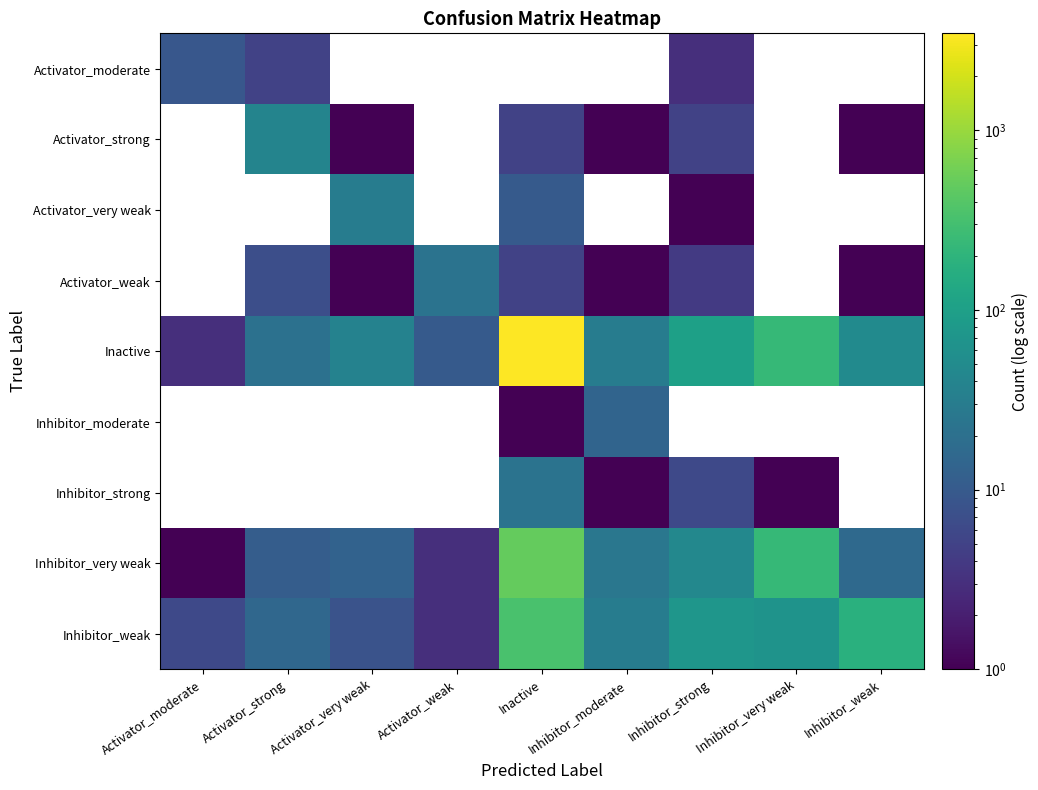

Rank the series at Inhibitor_weak from lowest to highest value.

Activator_moderate, Activator_very weak, Inhibitor_moderate, Inhibitor_strong, Activator_strong, Activator_weak, Inhibitor_very weak, Inactive, Inhibitor_weak